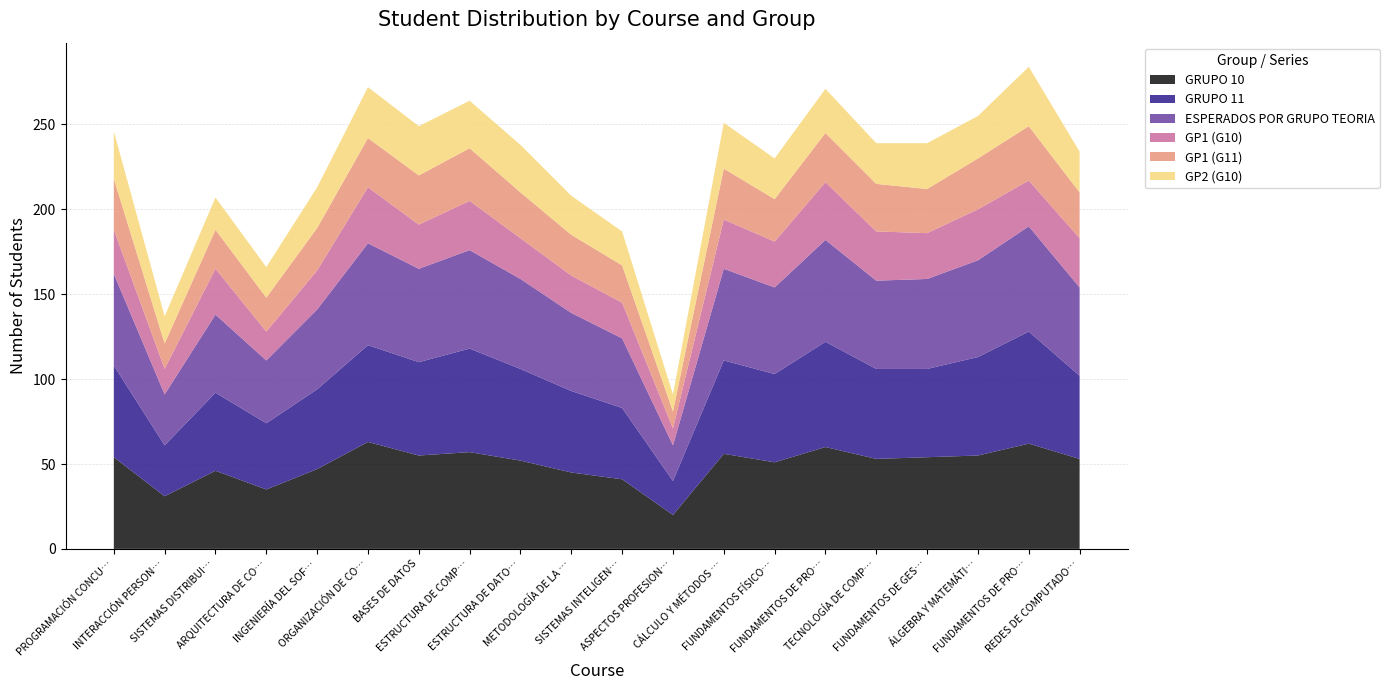

Reading left to right, what are all the values shown in this chart?

GRUPO 10: 54	31	46	35	47	63	55	57	52	45	41	20	56	51	60	53	54	55	62	53
GRUPO 11: 54	30	46	39	47	57	55	61	54	48	42	20	55	52	62	53	52	58	66	49
ESPERADOS POR GRUPO TEORIA: 54	30	46	37	47	60	55	58	53	46	41	21	54	51	60	52	53	57	62	52
GP1 (G10): 26	15	27	17	23	33	26	29	24	22	21	10	29	27	34	29	27	30	27	29
GP1 (G11): 30	15	23	20	25	29	29	31	27	24	22	10	30	25	29	28	26	30	32	27
GP2 (G10): 28	16	19	18	24	30	29	28	28	23	20	10	27	24	26	24	27	25	35	24